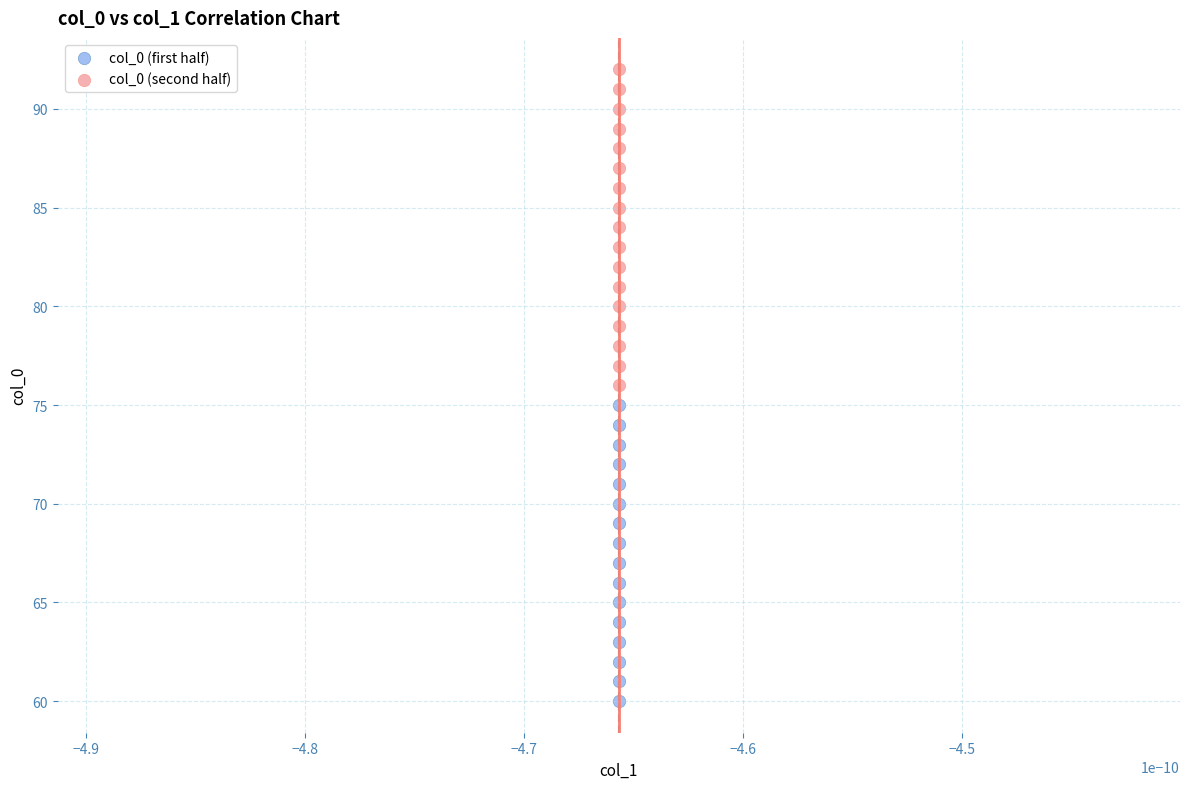

Which series contains the lowest Y value?

col_0 (first half)